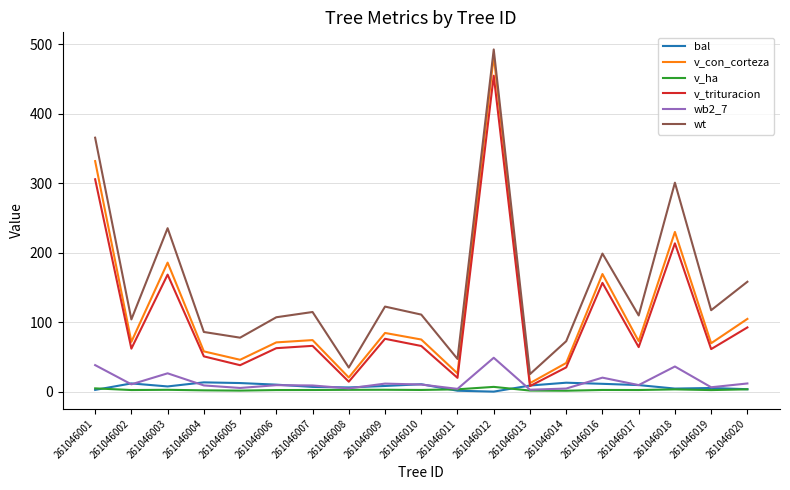

True or false: wt and v_trituracion cross at least once.

False